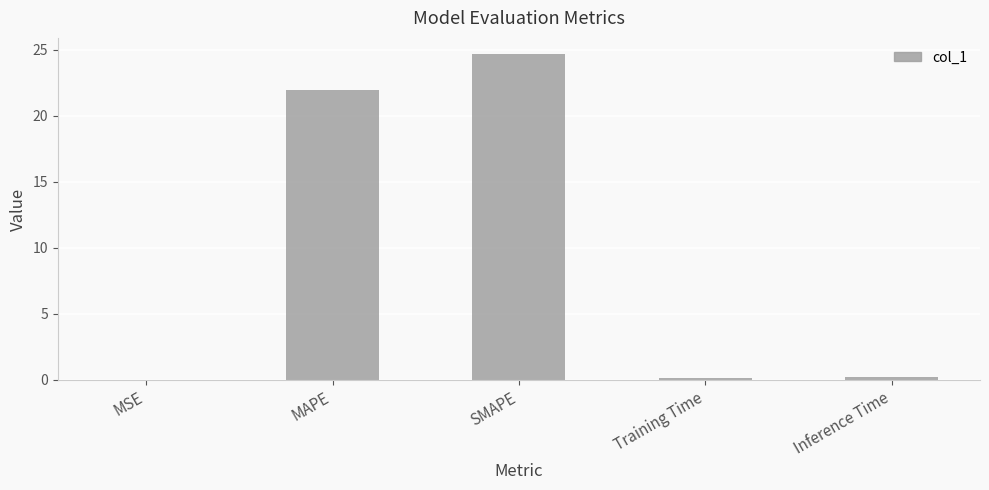

At which label is the value closest to 12?

MAPE